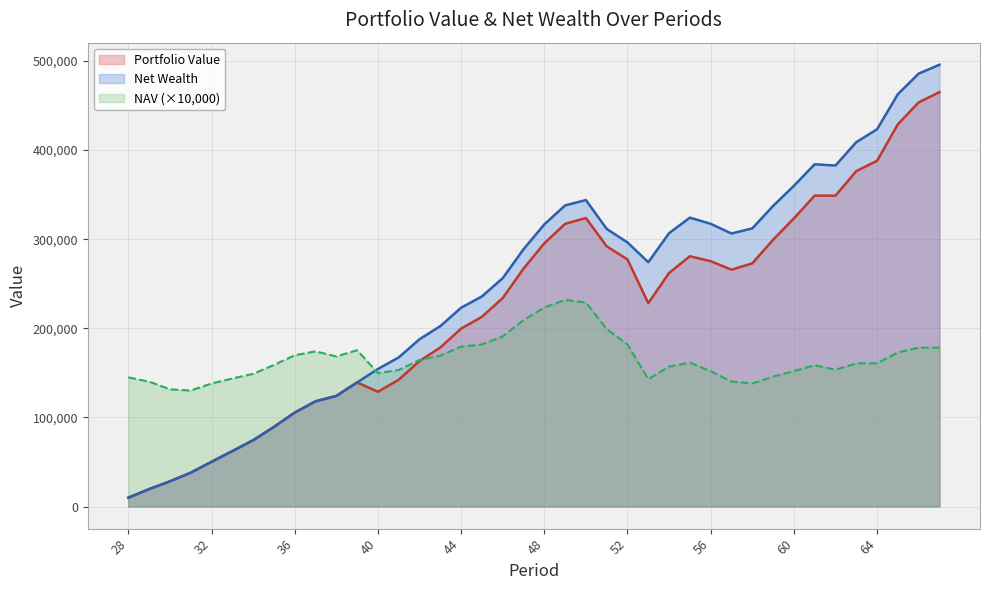

Does the chart have visible grid lines?

Yes